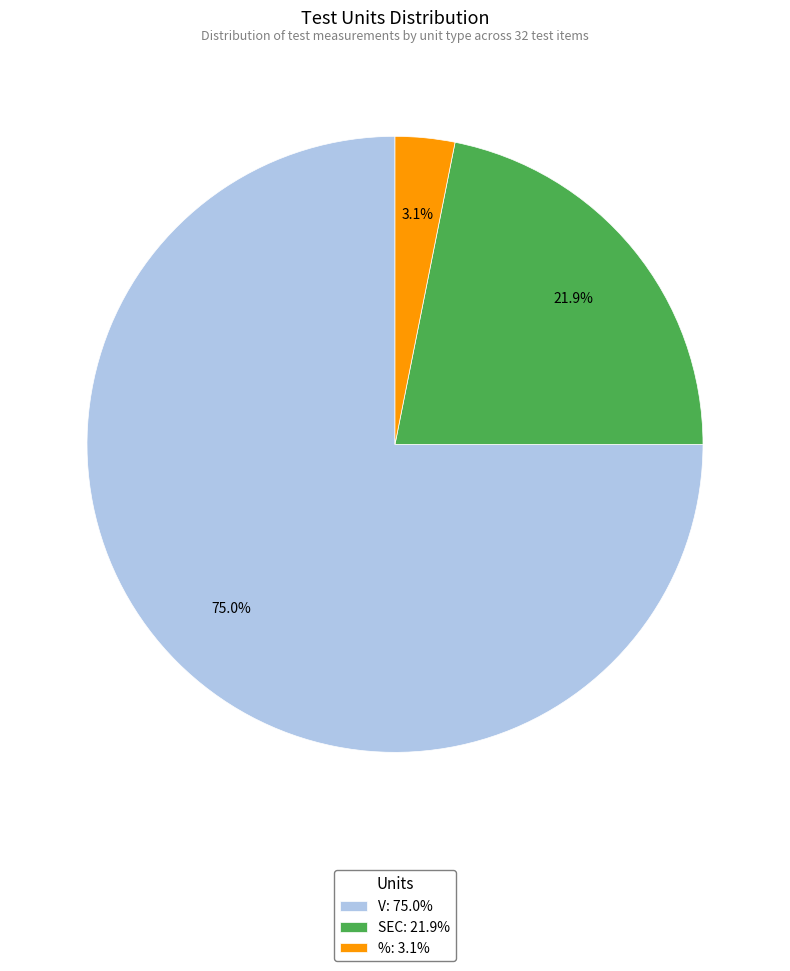

To the nearest percent, what is the average slice percentage?

33%